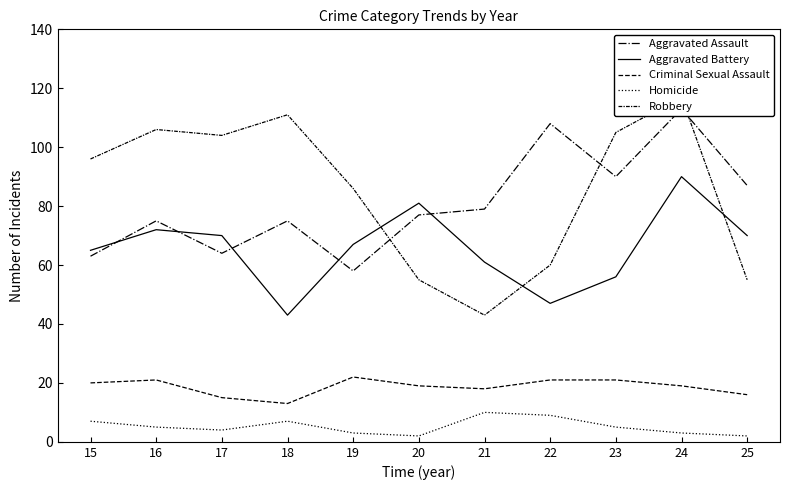

Reading left to right, extract all data points from this chart.

Aggravated Assault: 15=63	16=75	17=64	18=75	19=58	20=77	21=79	22=108	23=90	24=113	25=87
Aggravated Battery: 15=65	16=72	17=70	18=43	19=67	20=81	21=61	22=47	23=56	24=90	25=70
Criminal Sexual Assault: 15=20	16=21	17=15	18=13	19=22	20=19	21=18	22=21	23=21	24=19	25=16
Homicide: 15=7	16=5	17=4	18=7	19=3	20=2	21=10	22=9	23=5	24=3	25=2
Robbery: 15=96	16=106	17=104	18=111	19=86	20=55	21=43	22=60	23=105	24=117	25=55